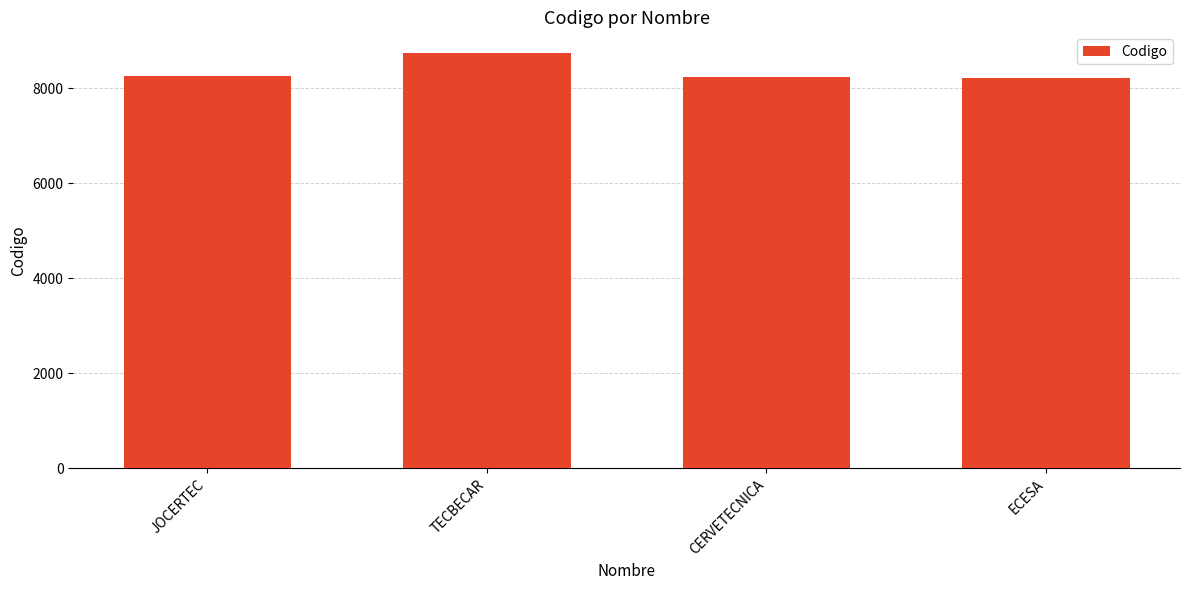

How many bars are there in total?

4